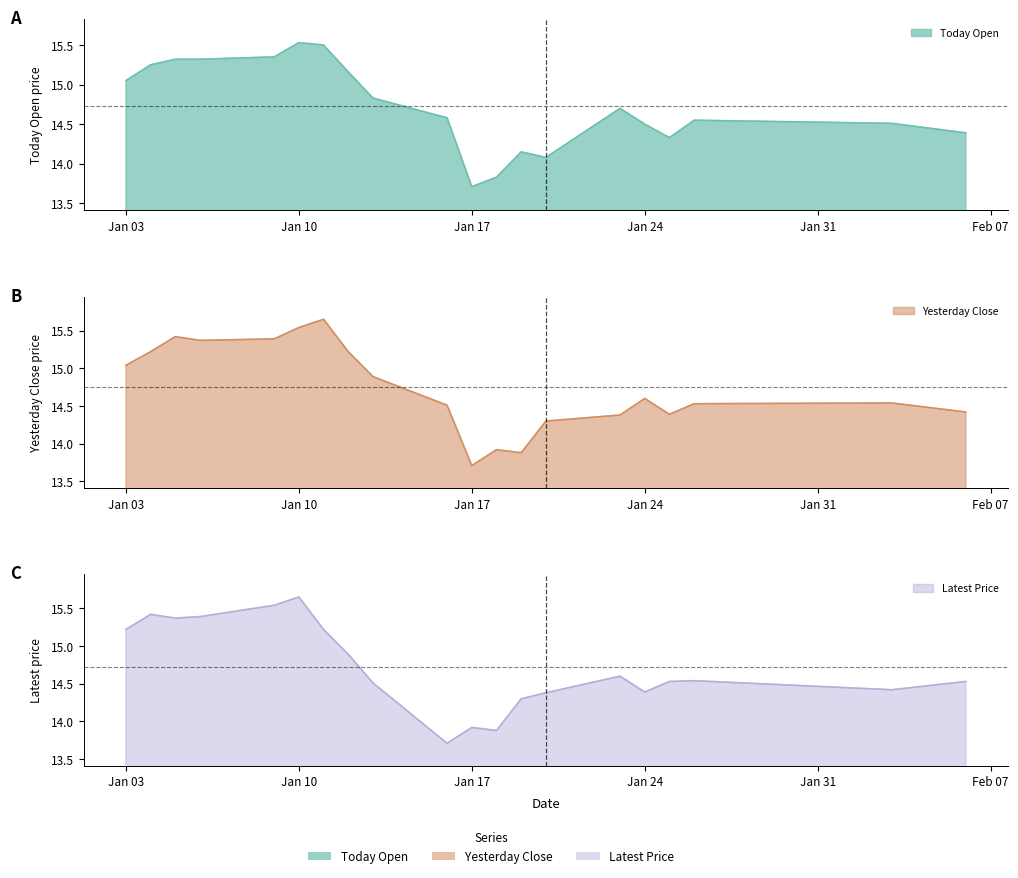

True or false: Yesterday Close has more than 0 interior local peaks.

True